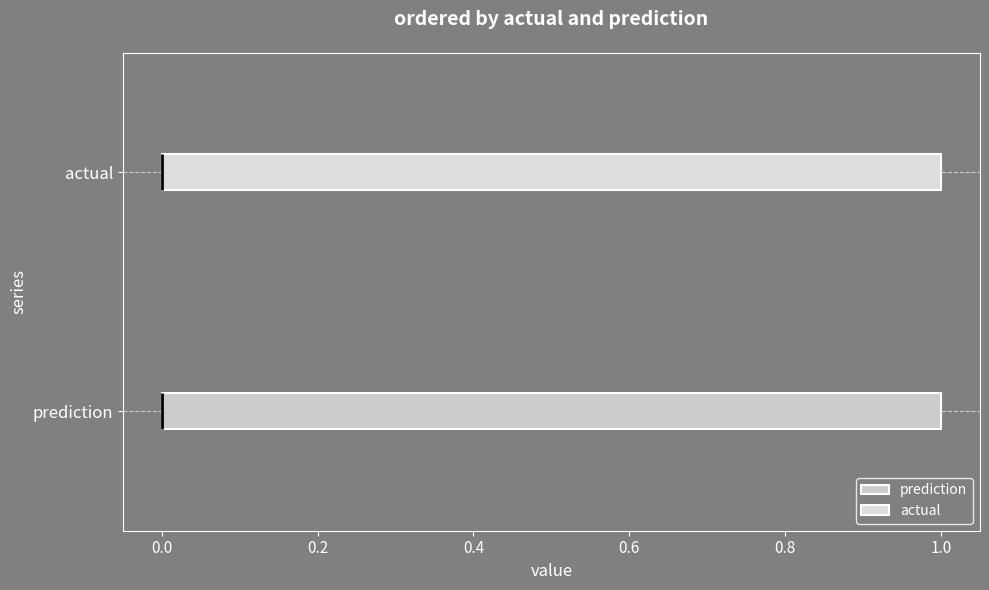

Reading bottom to top, transcribe this box plot: for each box, give where its median line is, the range the box spans, and where its two whiskers end, as read against the x-axis. The values are not printed on the chart, so give them approximately, as read against the axis.

prediction: median 0 (drawn on the box's left edge), box 0 to 1, whiskers 0 to 1
actual: median 0 (drawn on the box's left edge), box 0 to 1, whiskers 0 to 1